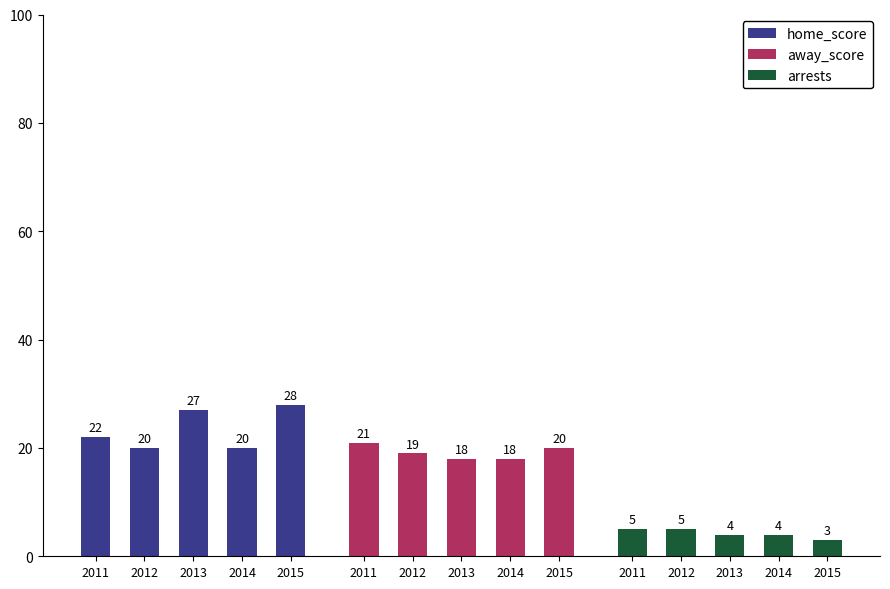

What is the difference between the second highest and minimum values in the home_score series?

7